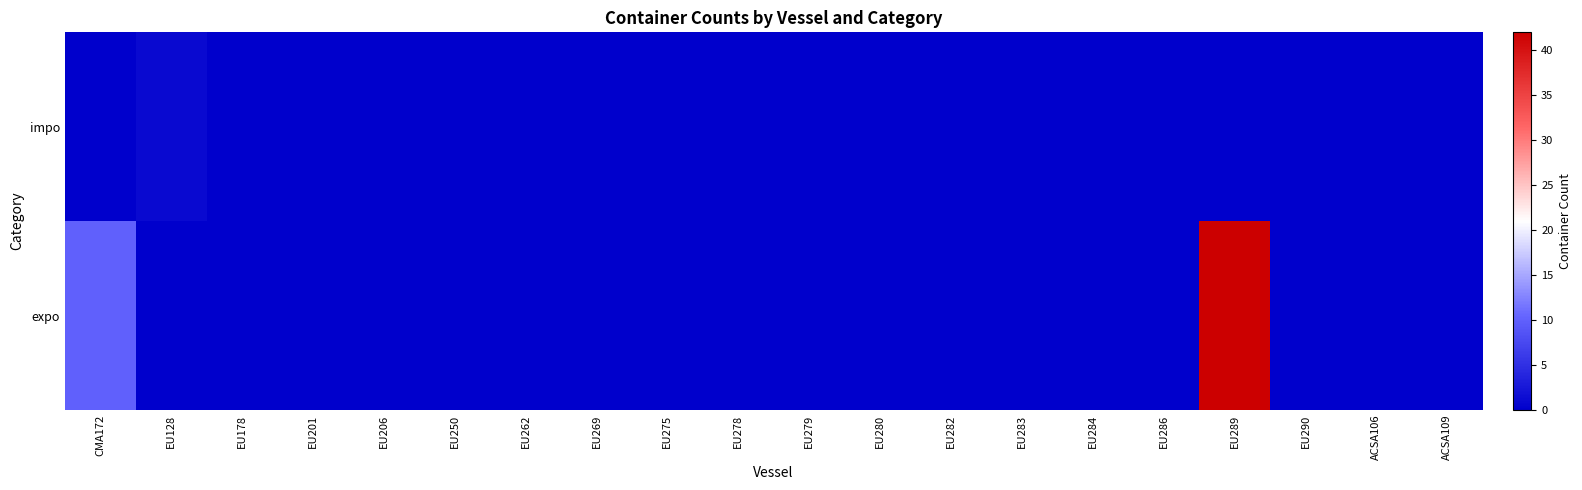

Which series has the largest range (max minus min)?

expo